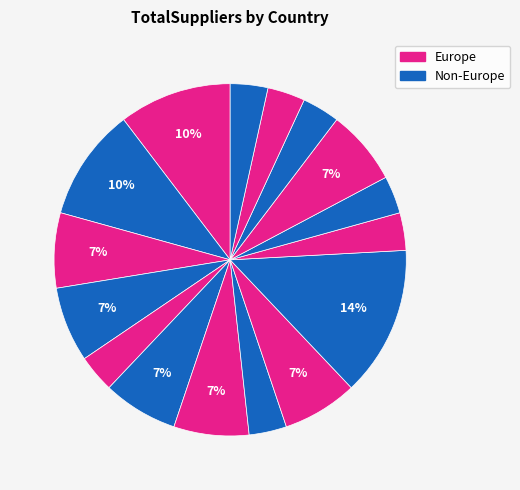

Count the number of slices in the pie.

16